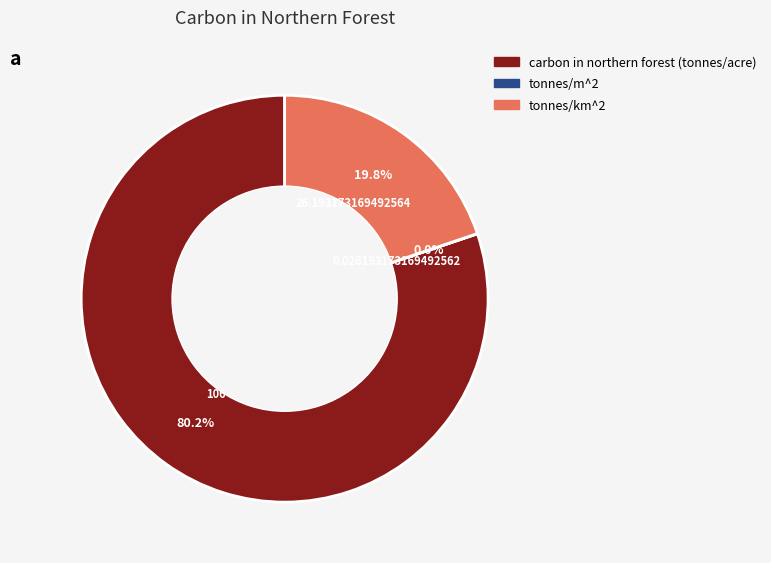

What portion of the pie excludes carbon in northern forest (tonnes/acre)?

19.8%